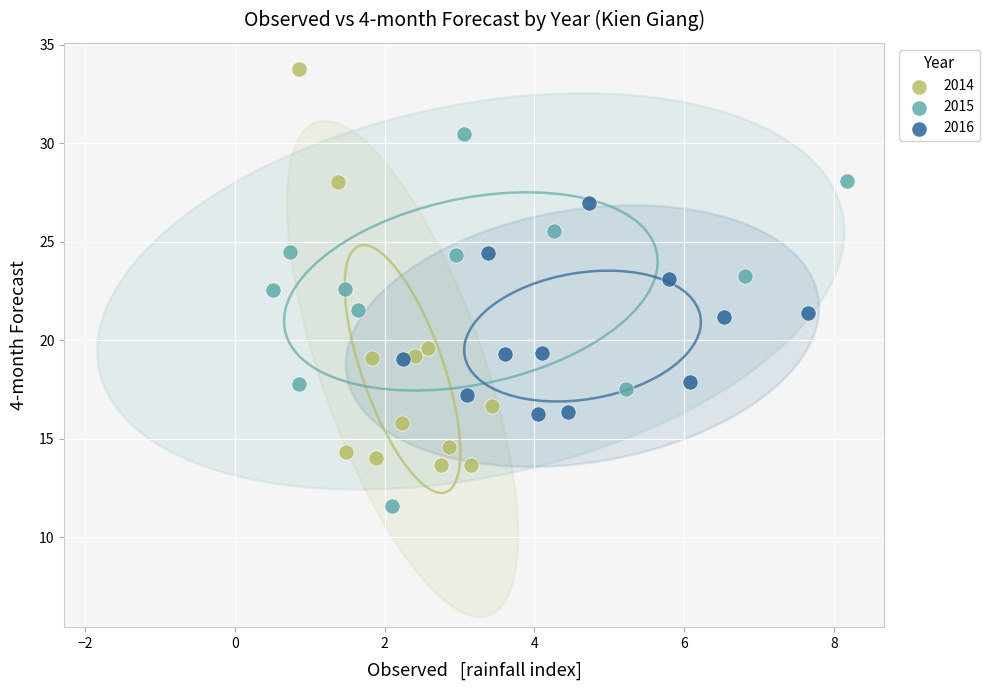

What are all the series names shown in the legend?

2014, 2015, 2016